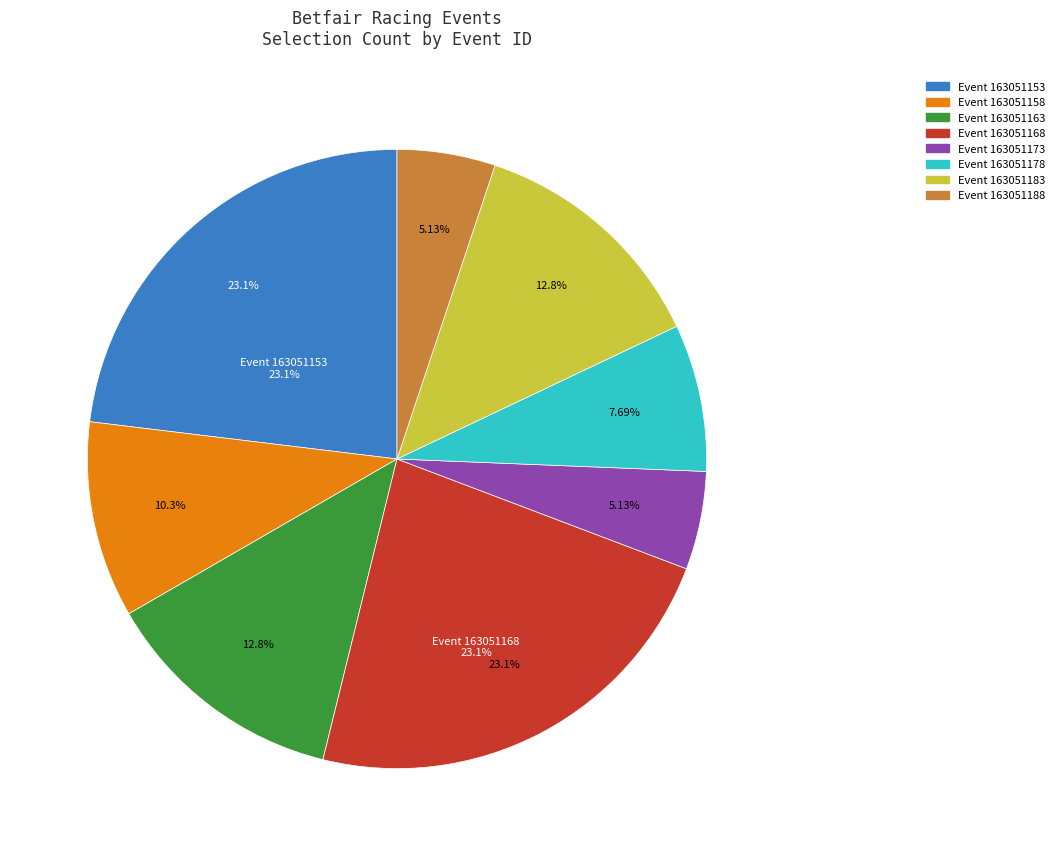

Do 163051188 and 163051178 together represent more than half of the pie?

No